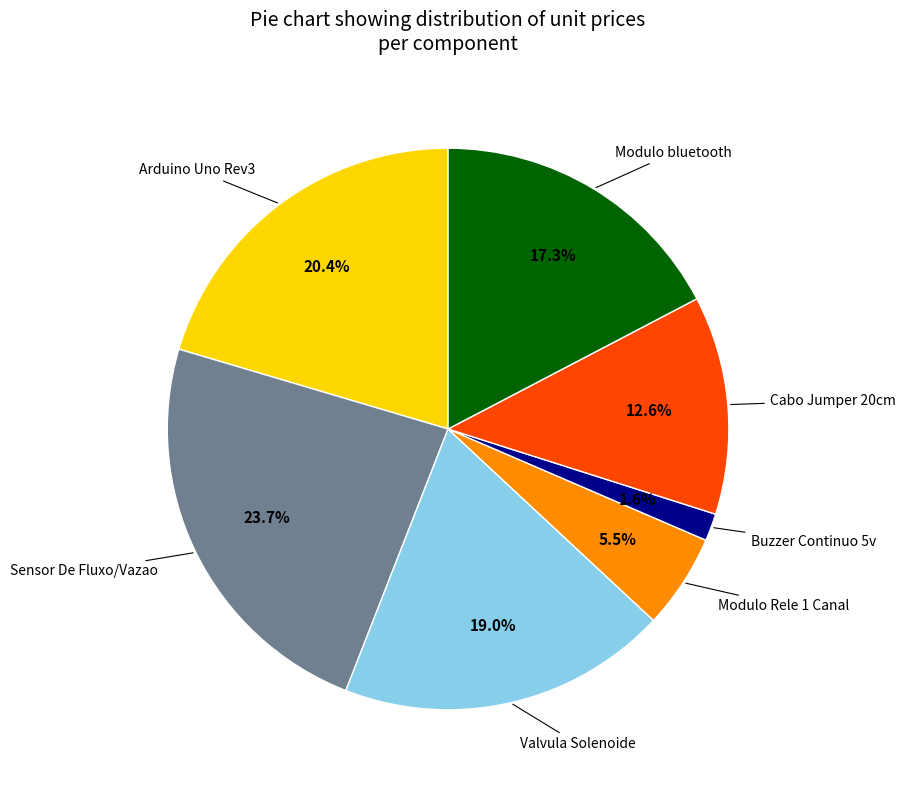

Does any single category account for the majority?

No